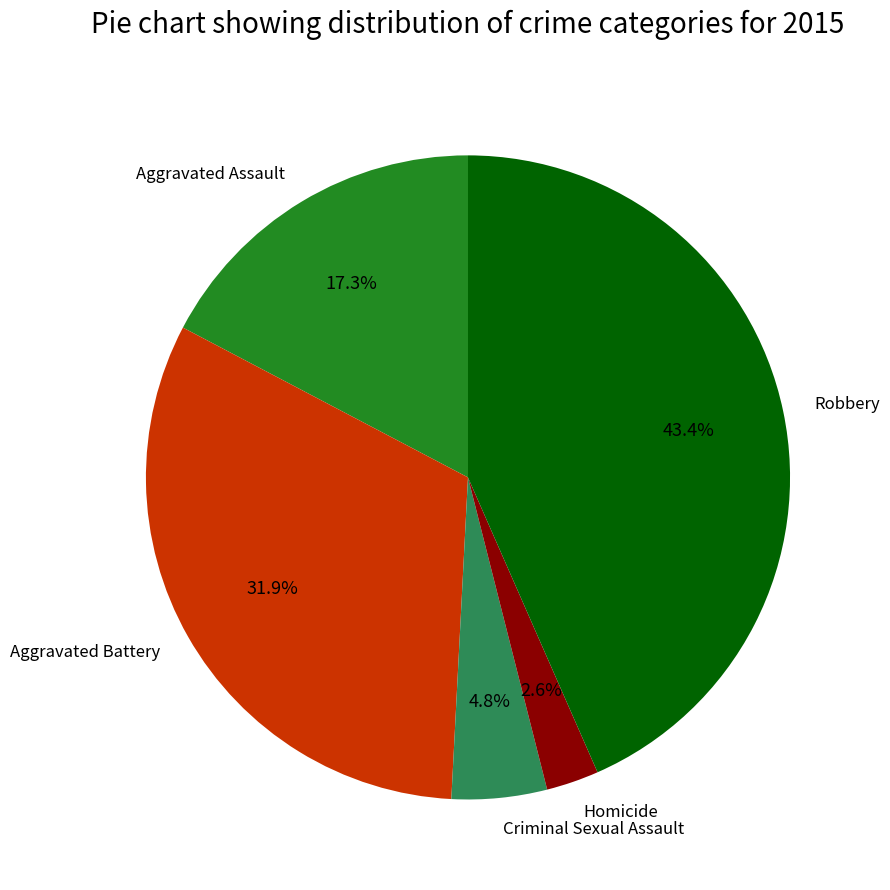

Is Homicide the majority of the pie?

No